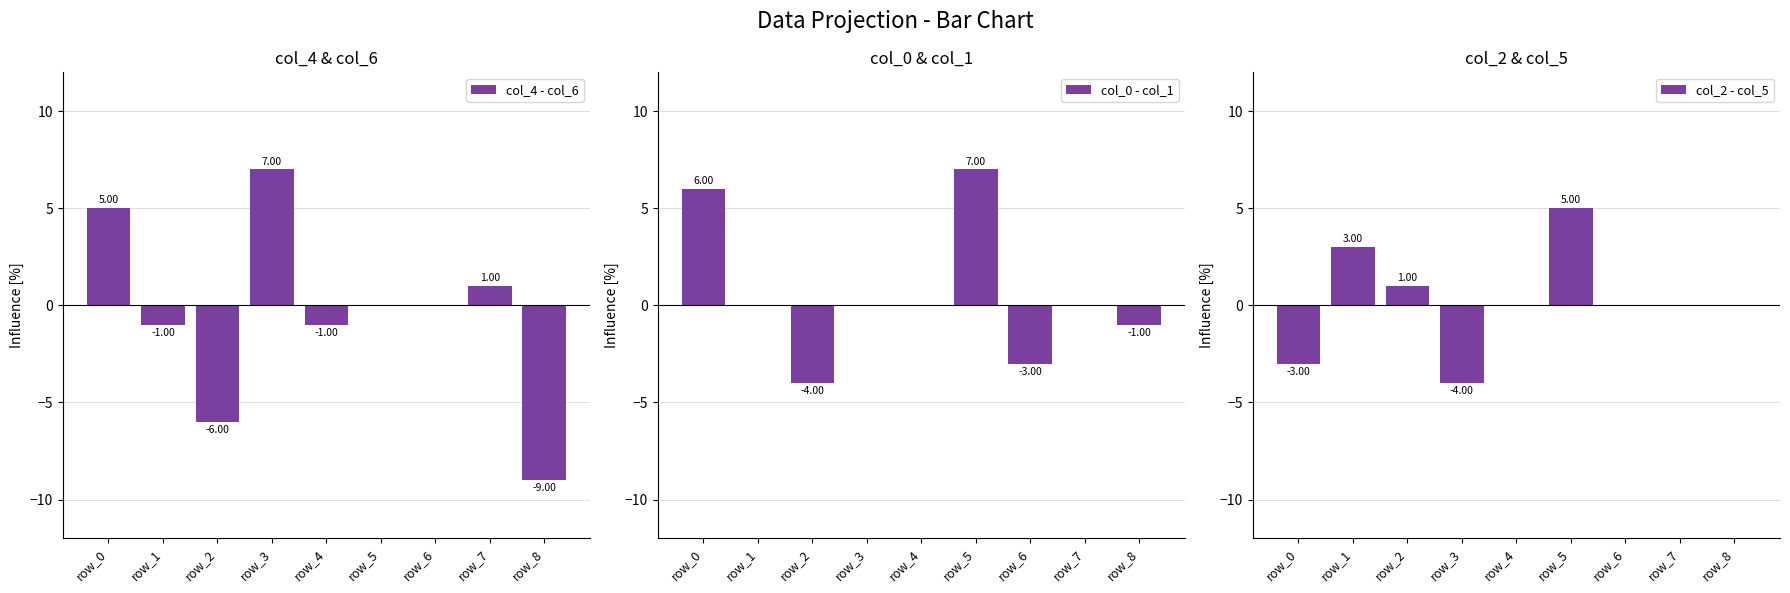

Reading left to right, list all the values displayed in this chart.

col_4 - col_6: 5	-1	-6	7	-1	0	0	1	-9
col_0 - col_1: 6	0	-4	0	0	7	-3	0	-1
col_2 - col_5: -3	3	1	-4	0	5	0	0	0